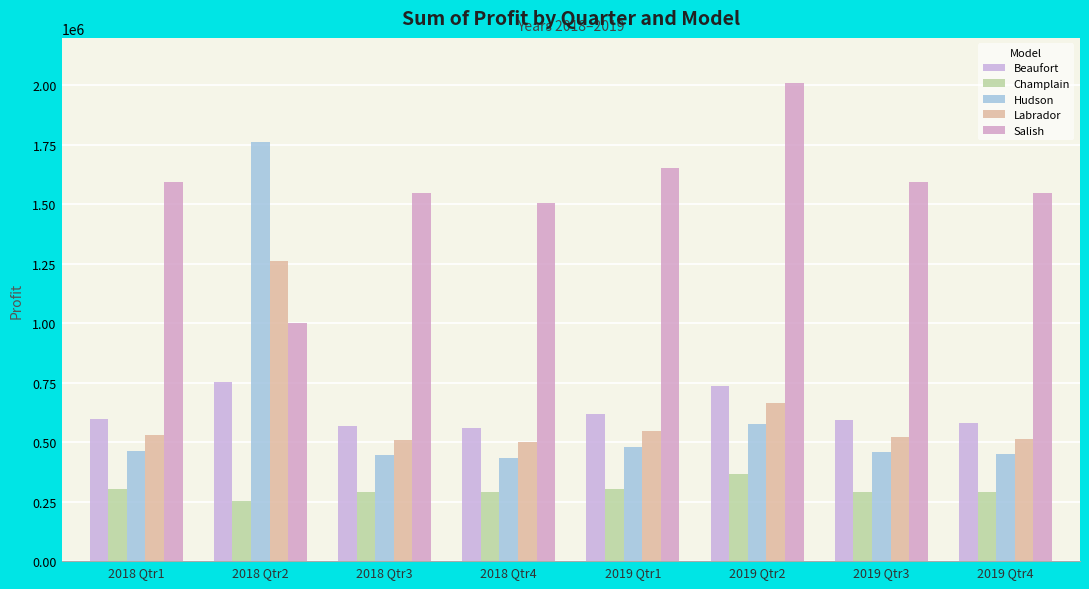

Rank the series at 2018 Qtr3 from highest to lowest value.

Salish, Beaufort, Labrador, Hudson, Champlain